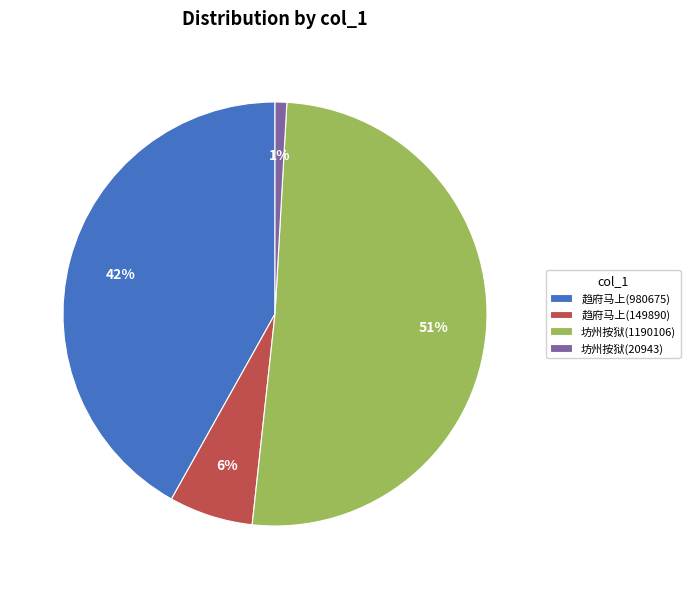

Does any single category account for the majority?

Yes